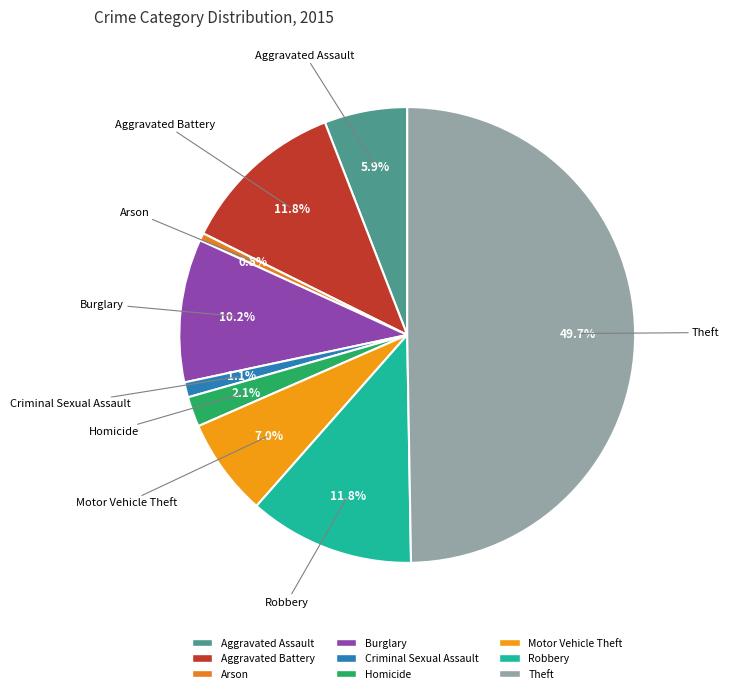

Approximately how many times larger is the value at Burglary compared to Robbery?

0.9